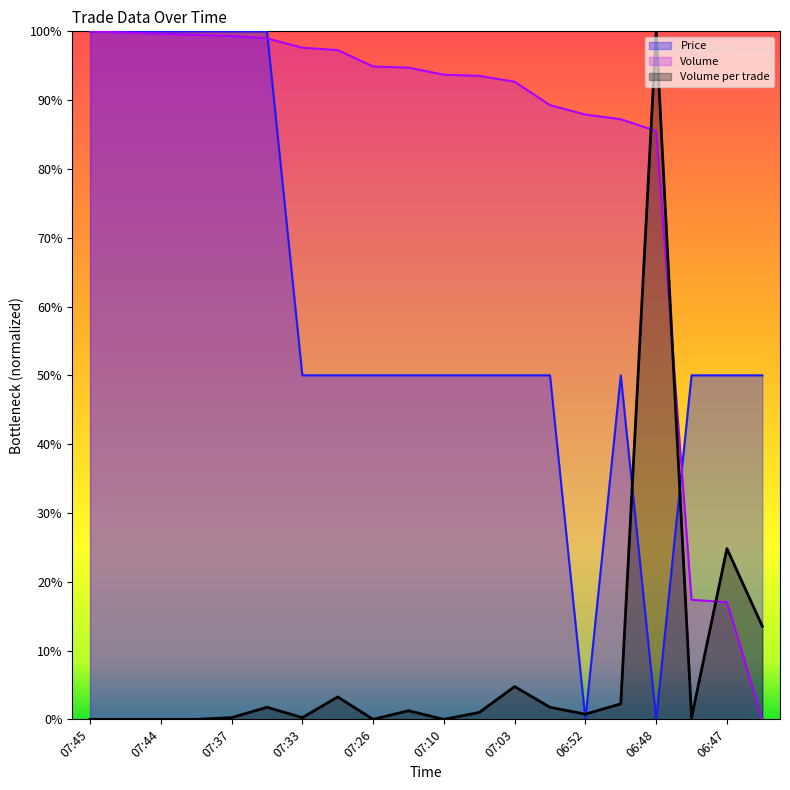

Reading right to left, transcribe all the data shown in this chart.

Price: 0.5	0.5	0.5	0.0	0.5	0.0	0.5	0.5	0.5	0.5	0.5	0.5	0.5	0.5	1.0	1.0	1.0	1.0	1.0	1.0
Volume_per_trade: 0.1	0.2	0.0	1.0	0.0	0.0	0.0	0.0	0.0	0.0	0.0	0.0	0.0	0.0	0.0	0.0	0.0	0.0	0.0	0.0
Volume: 0.0	0.2	0.2	0.9	0.9	0.9	0.9	0.9	0.9	0.9	0.9	0.9	1.0	1.0	1.0	1.0	1.0	1.0	1.0	1.0